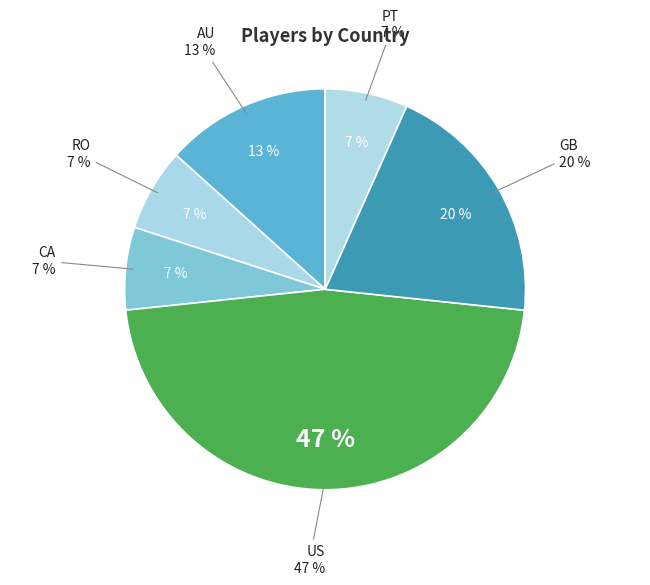

Which has a higher value, CA or US?

US